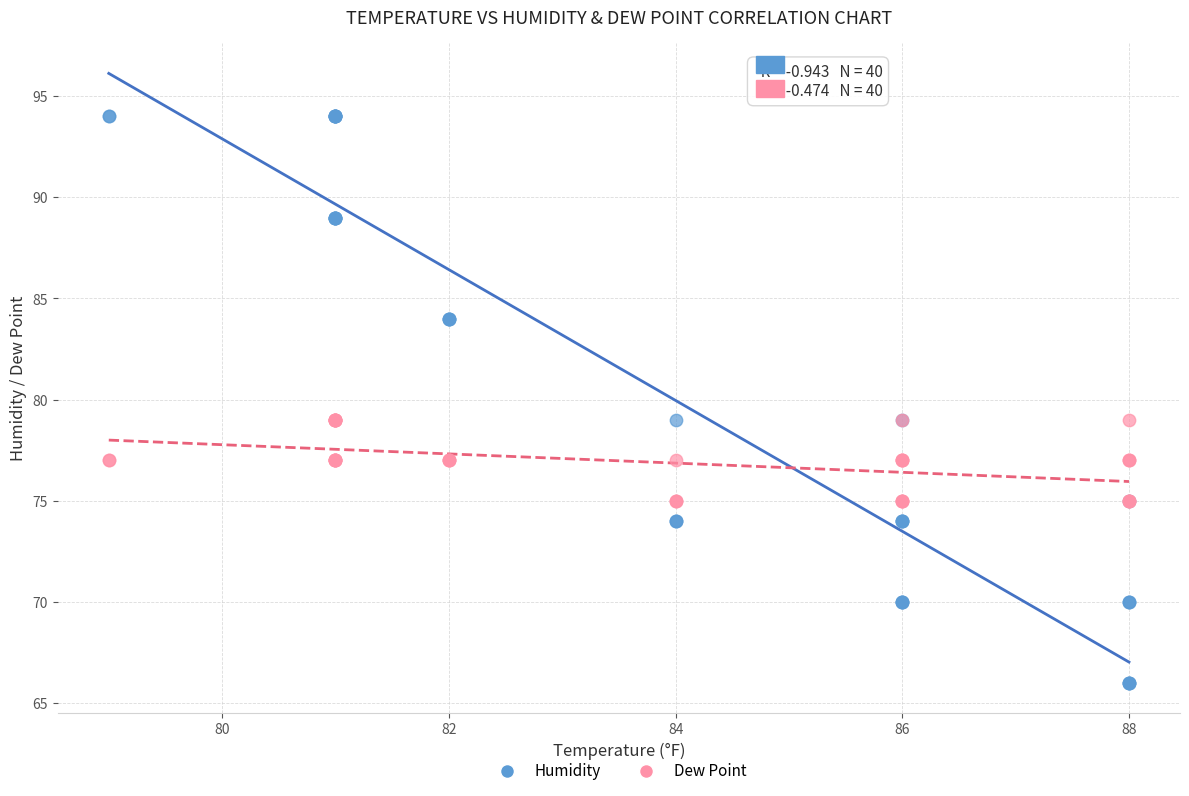

Which series has the largest Y range (max minus min)?

Humidity